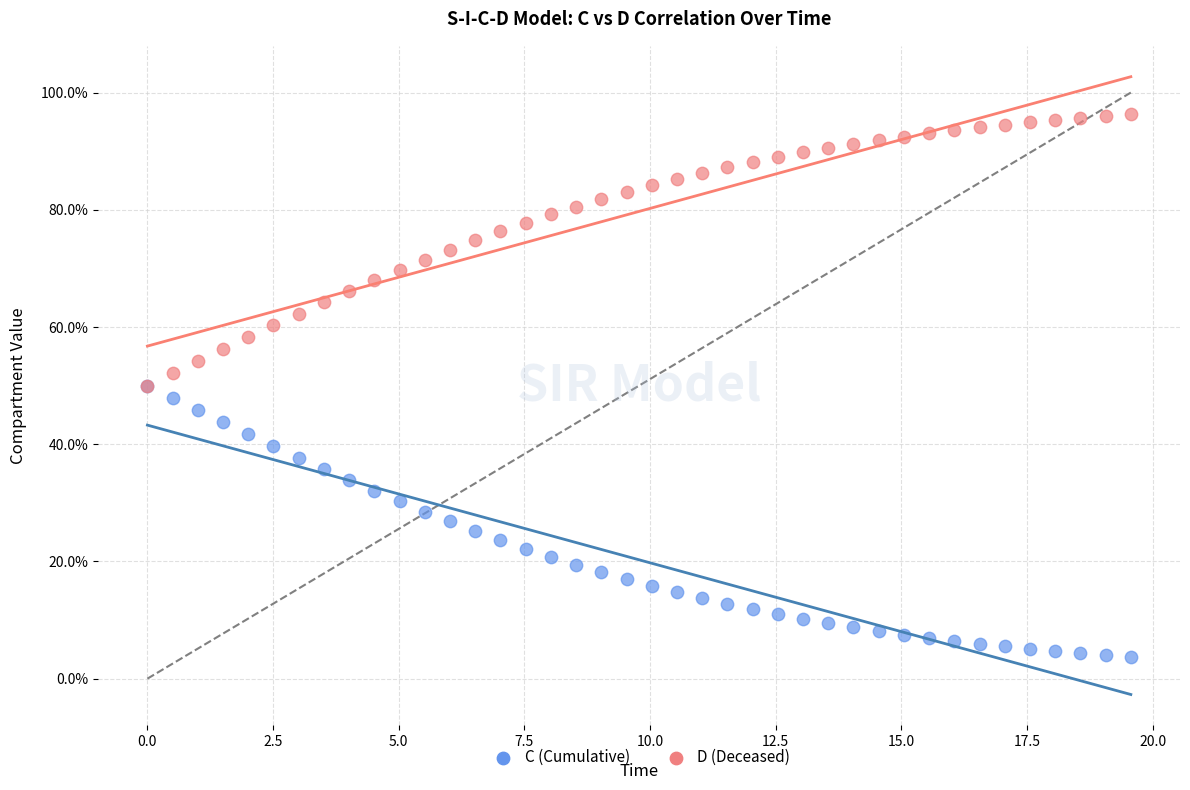

What are all the series names shown in the legend?

C (Cumulative), D (Deceased)